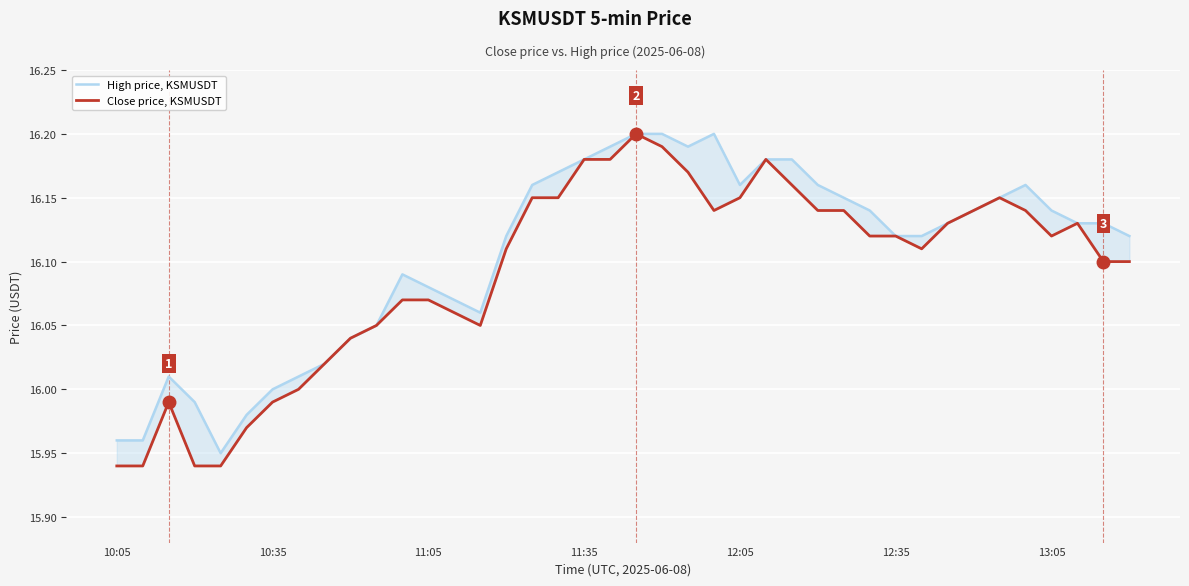

True or false: Close price, KSMUSDT and High price, KSMUSDT cross at least once.

False